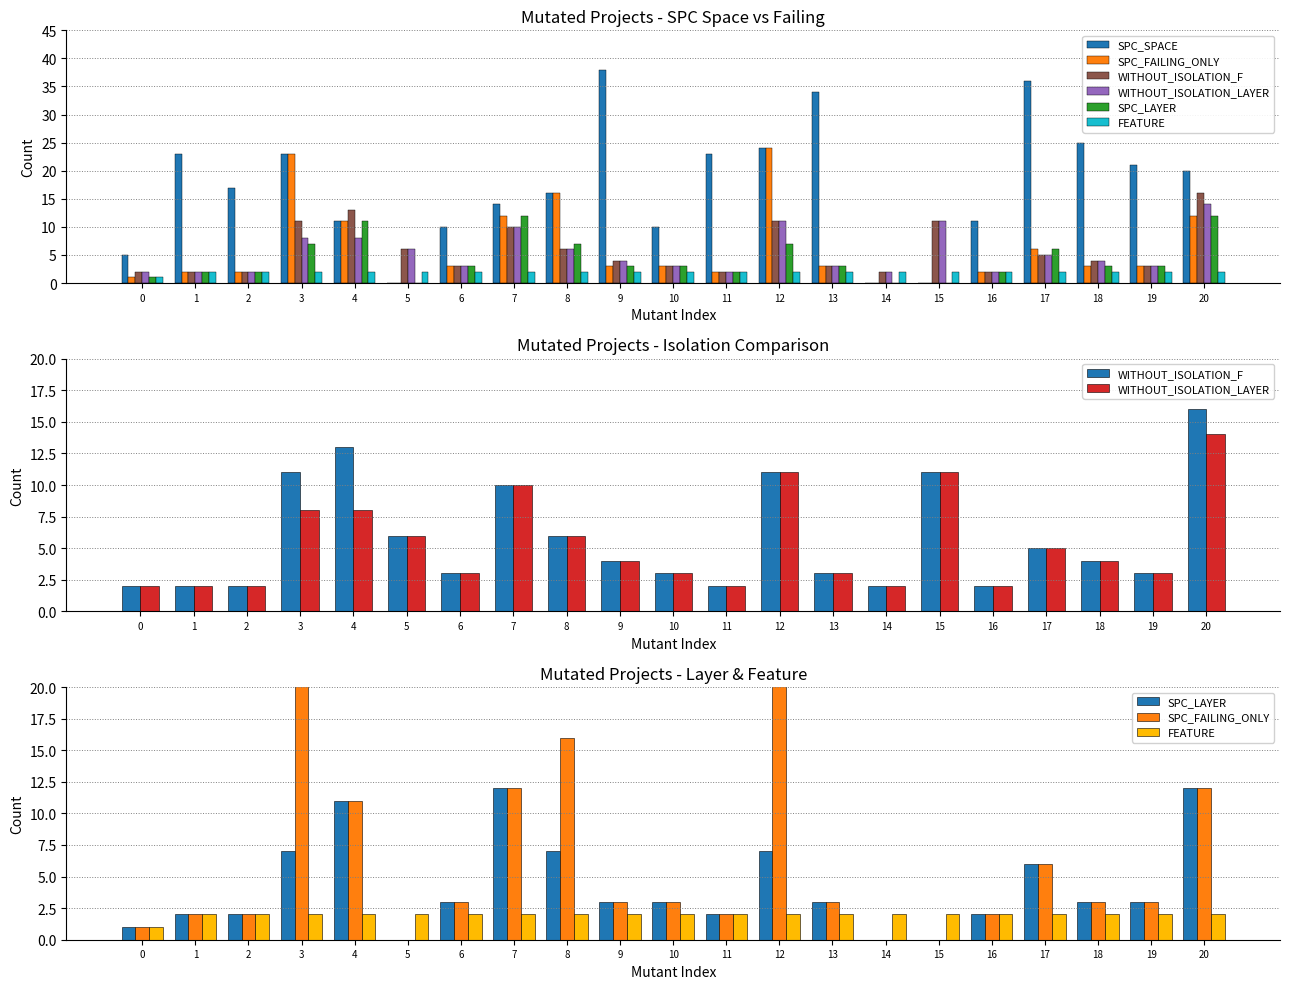

What is the difference between the maximum and minimum values in the SPC_LAYER series?

12